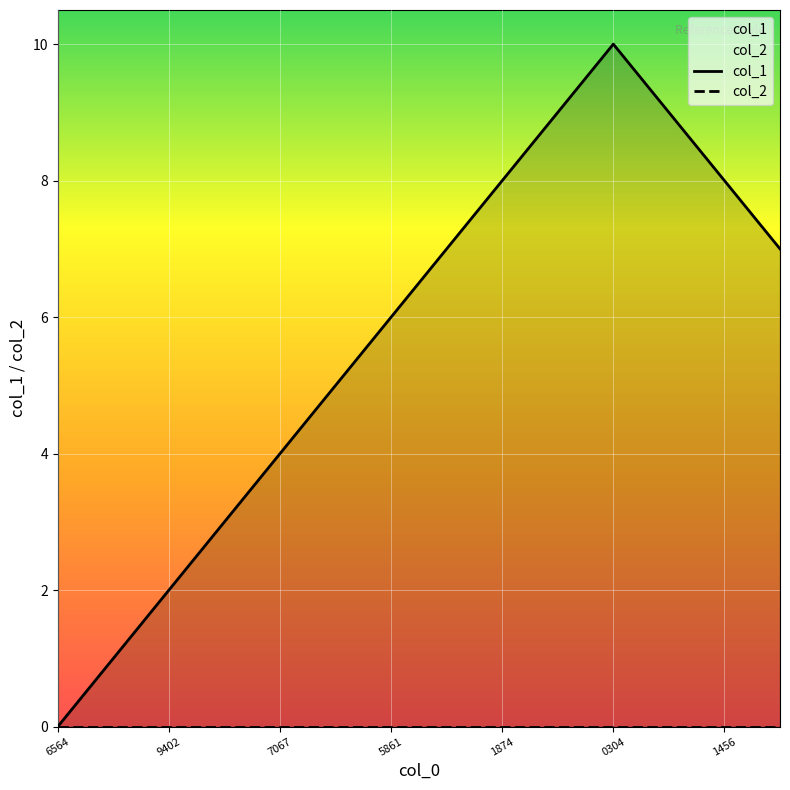

How many lines are shown in the chart?

1